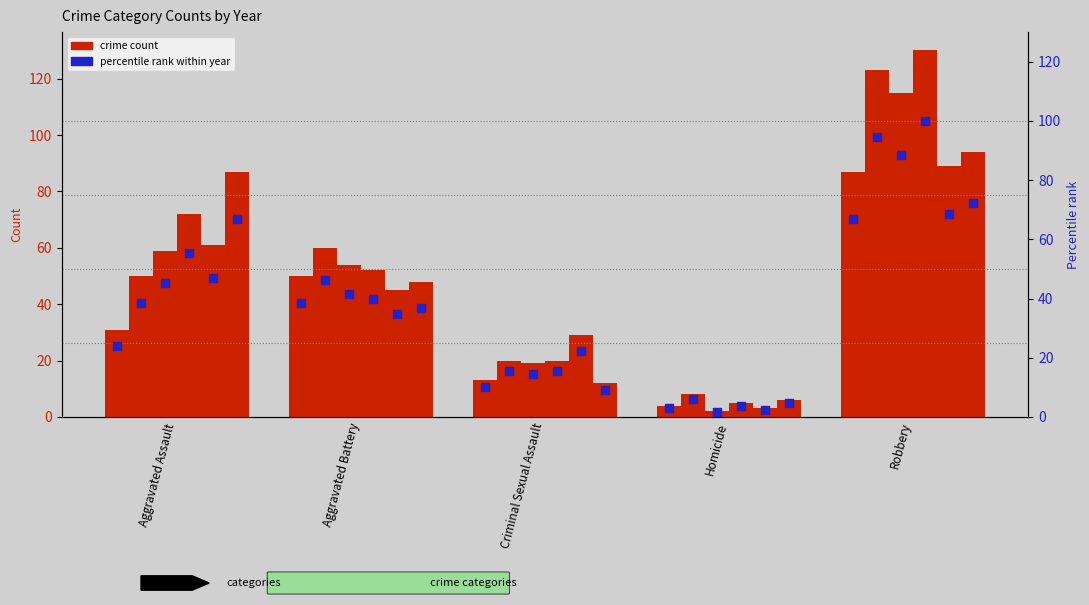

Is the value of 2018 pct at Aggravated Battery greater than the value of 2020 pct at Aggravated Assault?

No